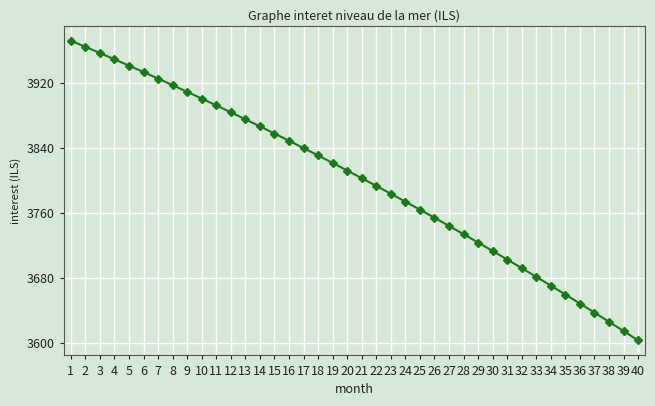

Which category has the lowest value across all series?

40